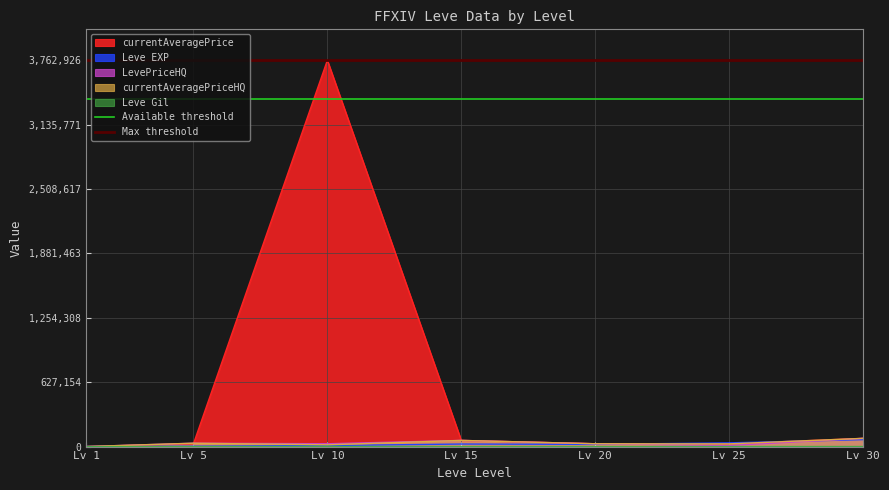

What is the maximum value shown in the chart?

3762926.2